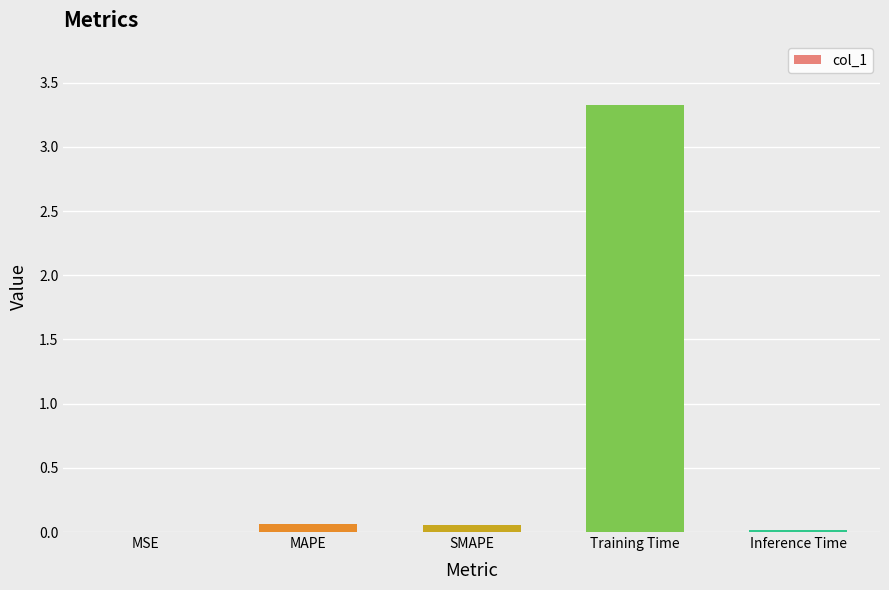

Which category has the highest value across all series?

Training Time